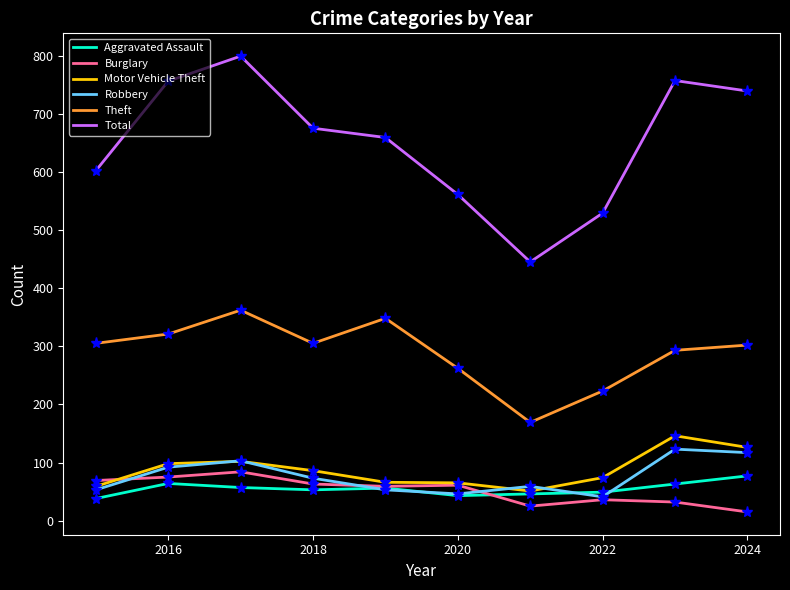

True or false: Motor Vehicle Theft and Total cross at least once.

False